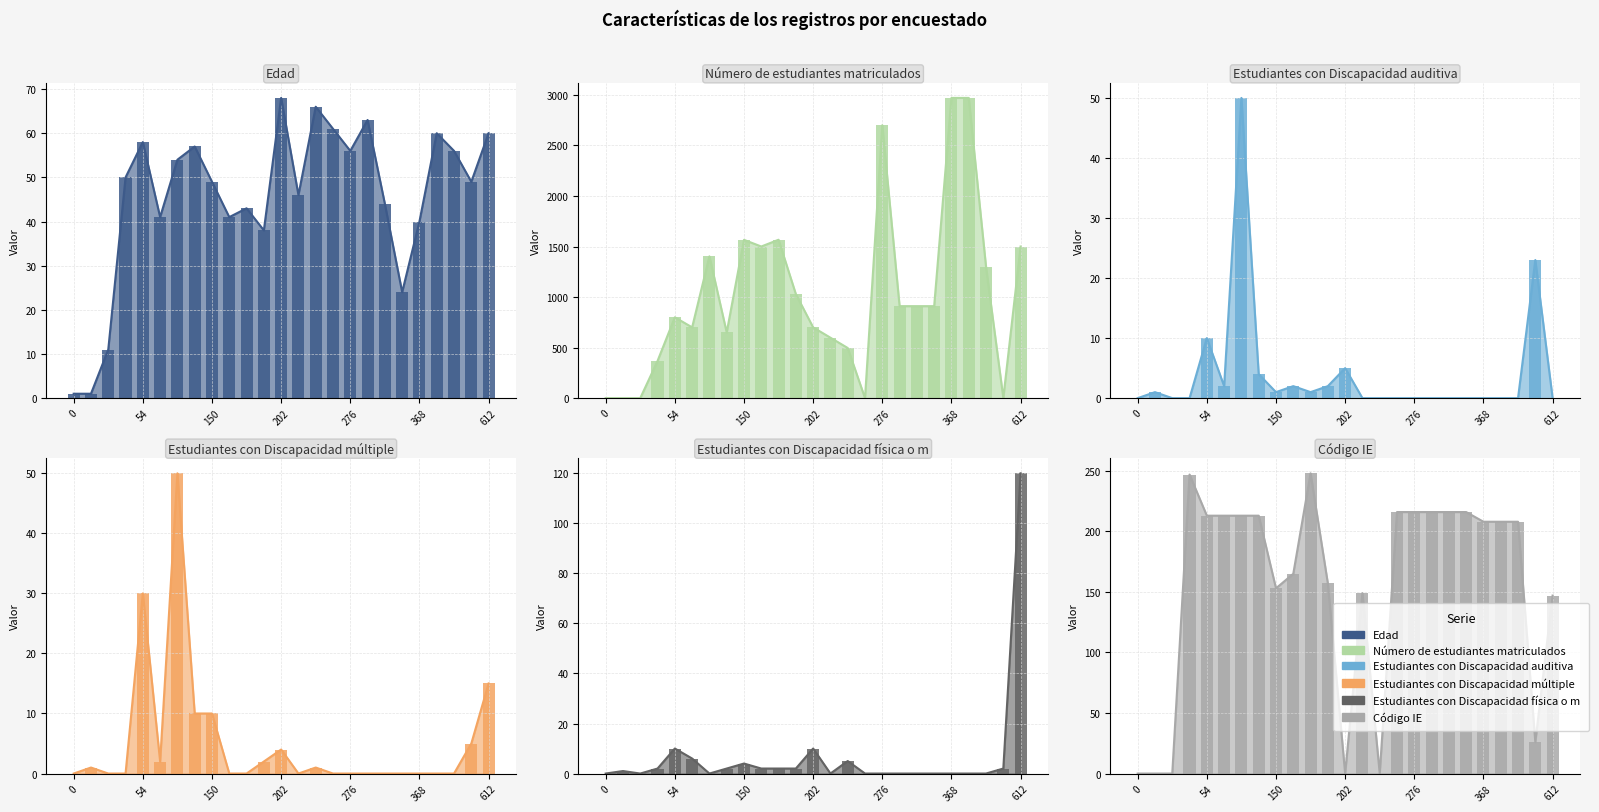

Which series has the largest range (max minus min)?

Número de estudiantes matriculados